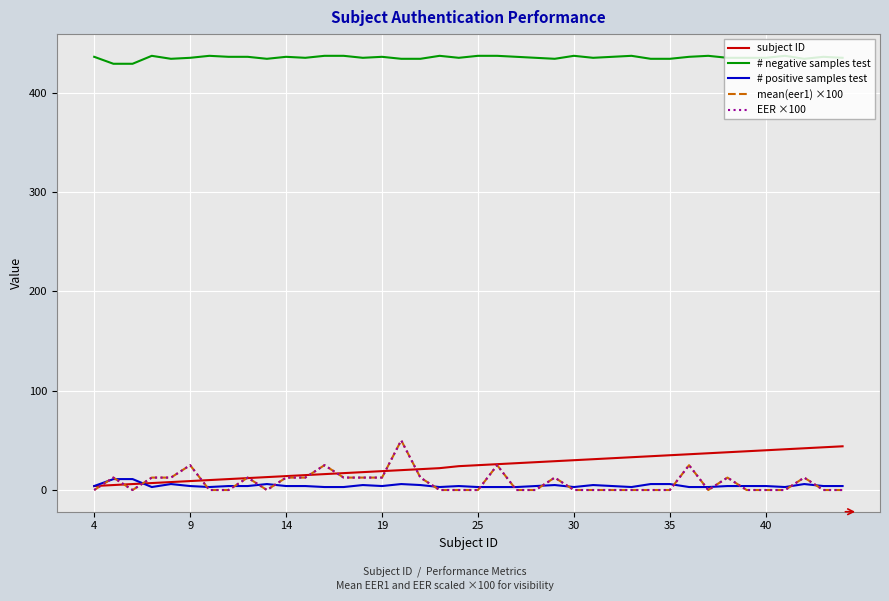

Does the chart have visible grid lines?

Yes